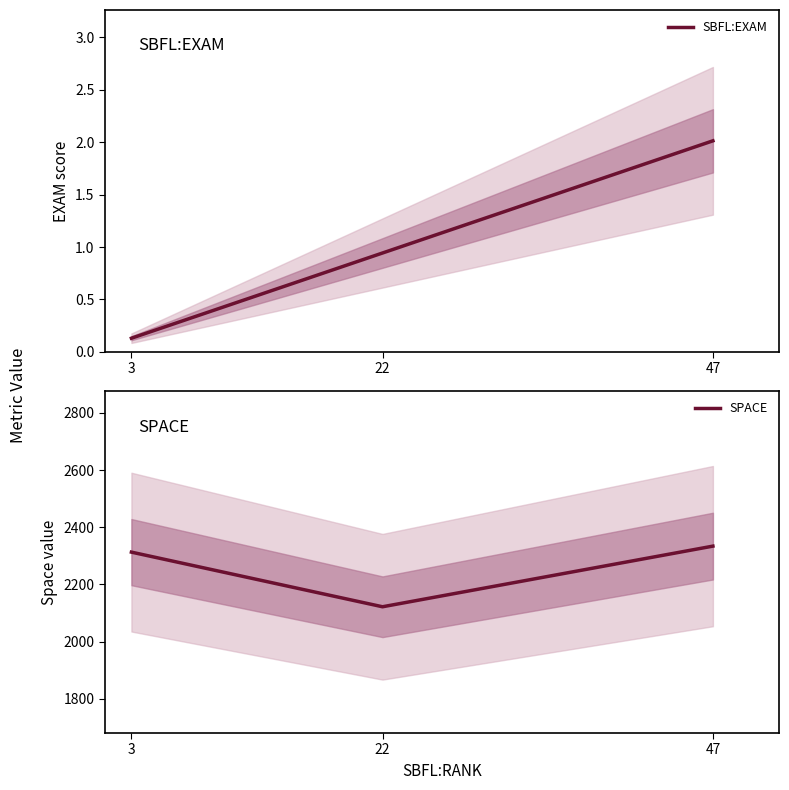

How many lines are shown in the chart?

2